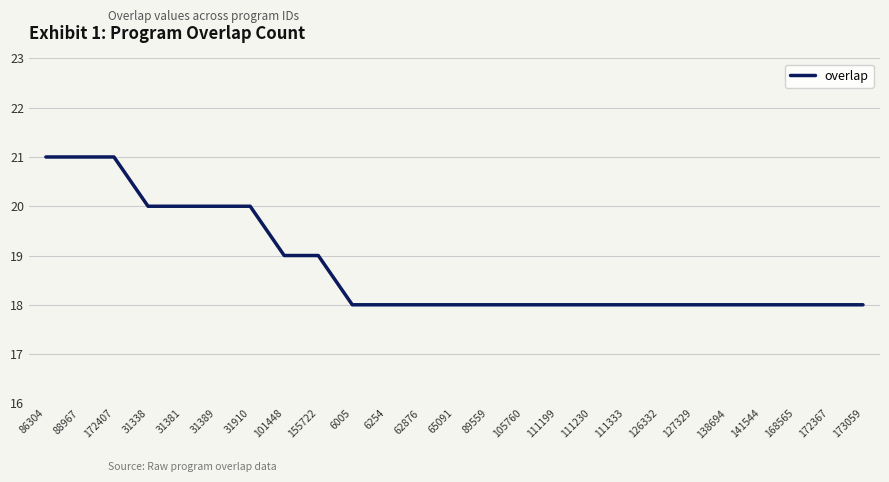

What is the minimum value shown in the chart?

18